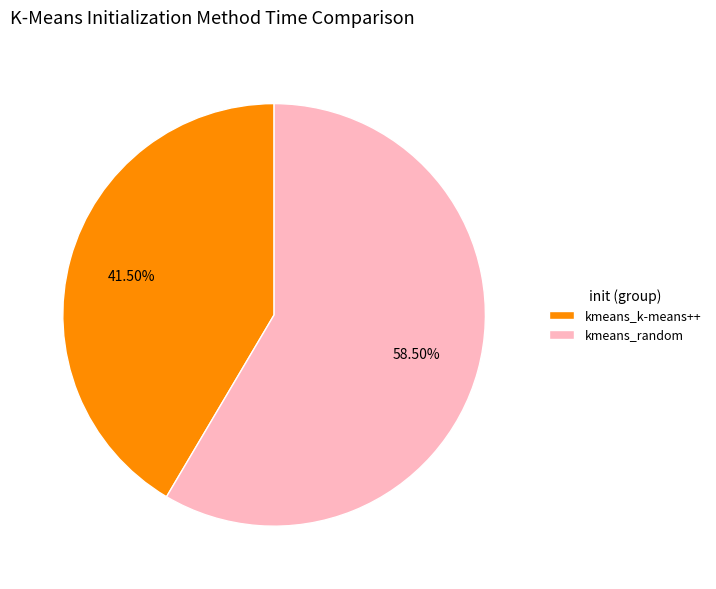

Which category has the smallest portion of the pie?

kmeans_k-means++